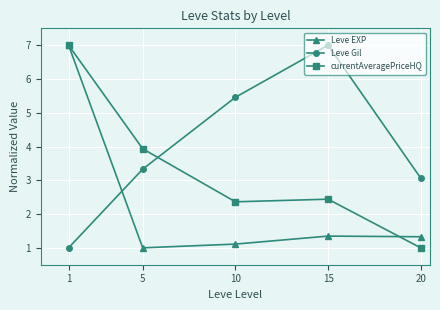

How many data points in currentAveragePriceHQ are less than 2?

1